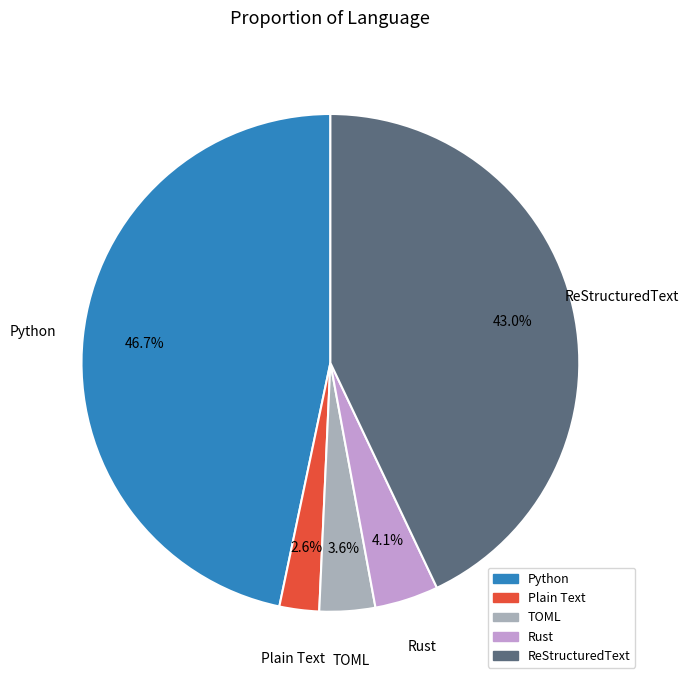

To the nearest percent, what is the average slice percentage?

20%